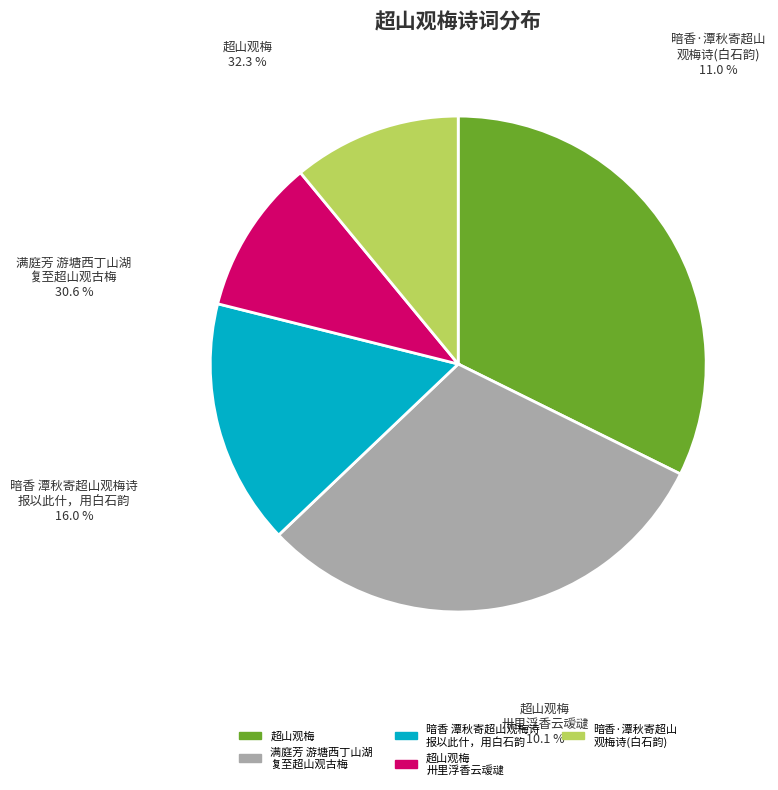

Is it true that 超山观梅 is 32% of the pie?

True